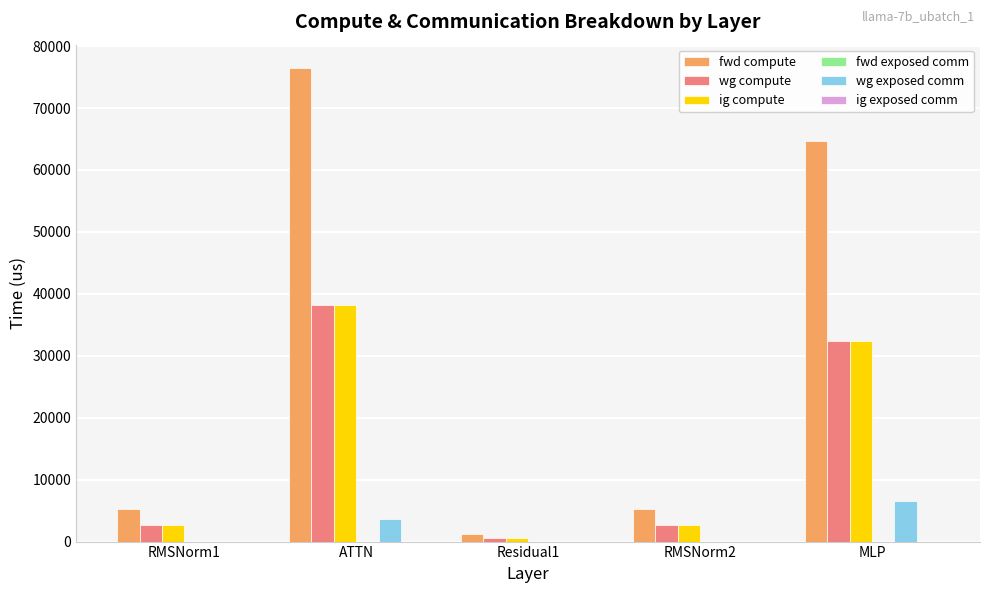

Which series changed the most between RMSNorm1 and ATTN?

fwd compute